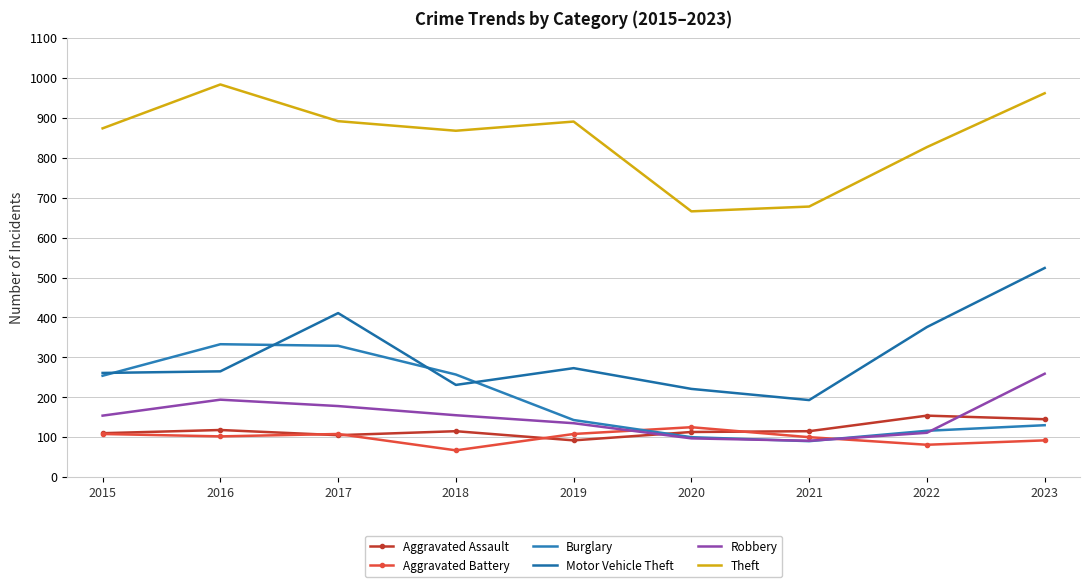

True or false: Aggravated Assault has more than 2 interior local peaks.

True